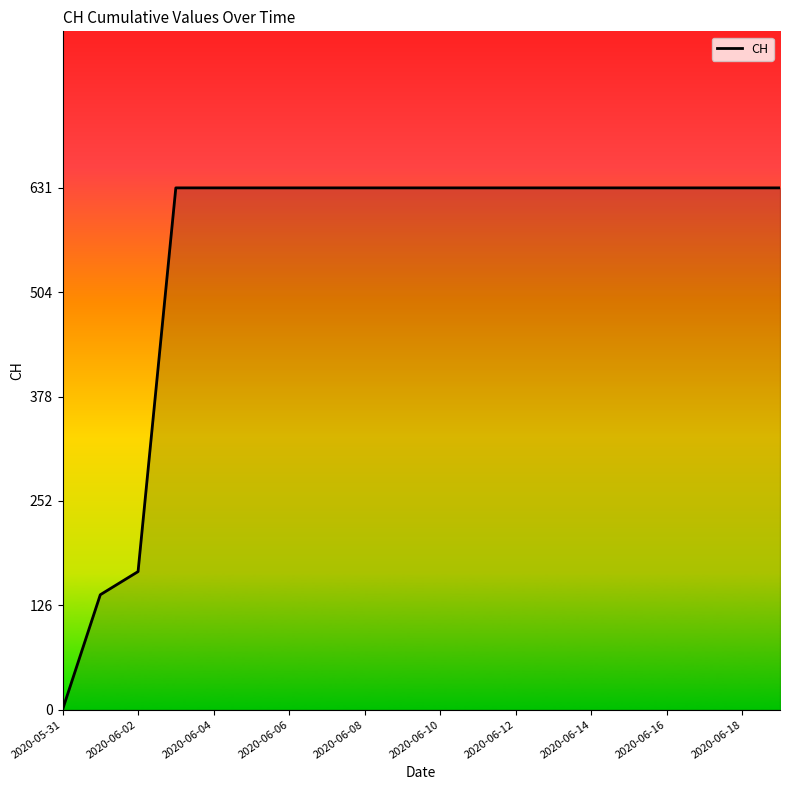

What is the maximum value shown in the chart?

631